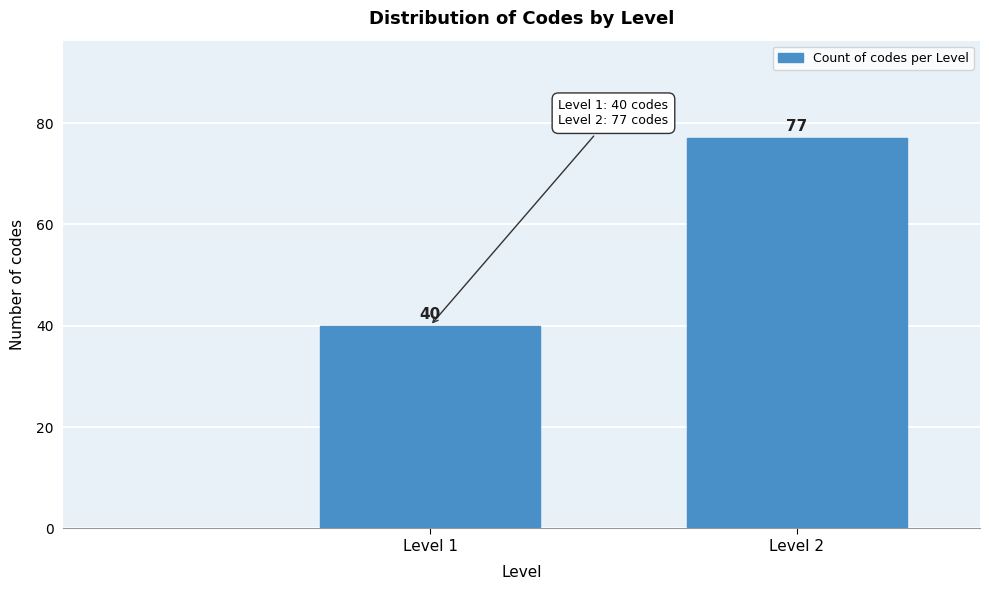

Reading right to left, transcribe all the data shown in this chart.

77	40